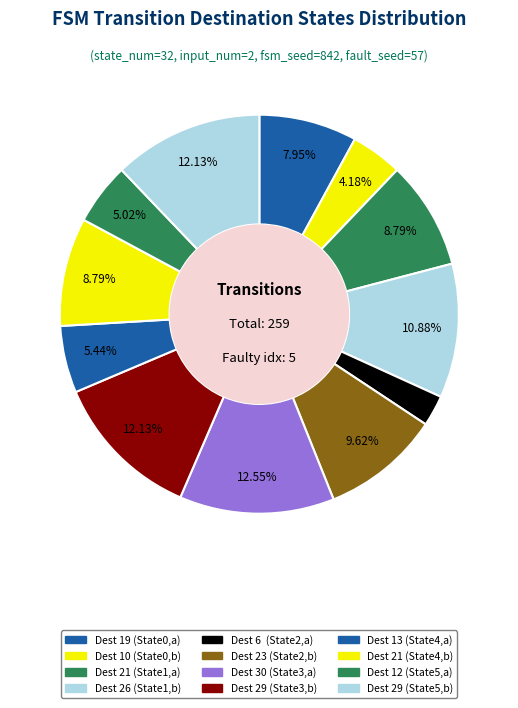

Count the number of slices in the pie.

12